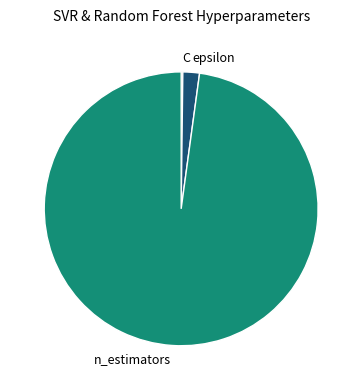

What is the largest slice in the pie chart?

n_estimators